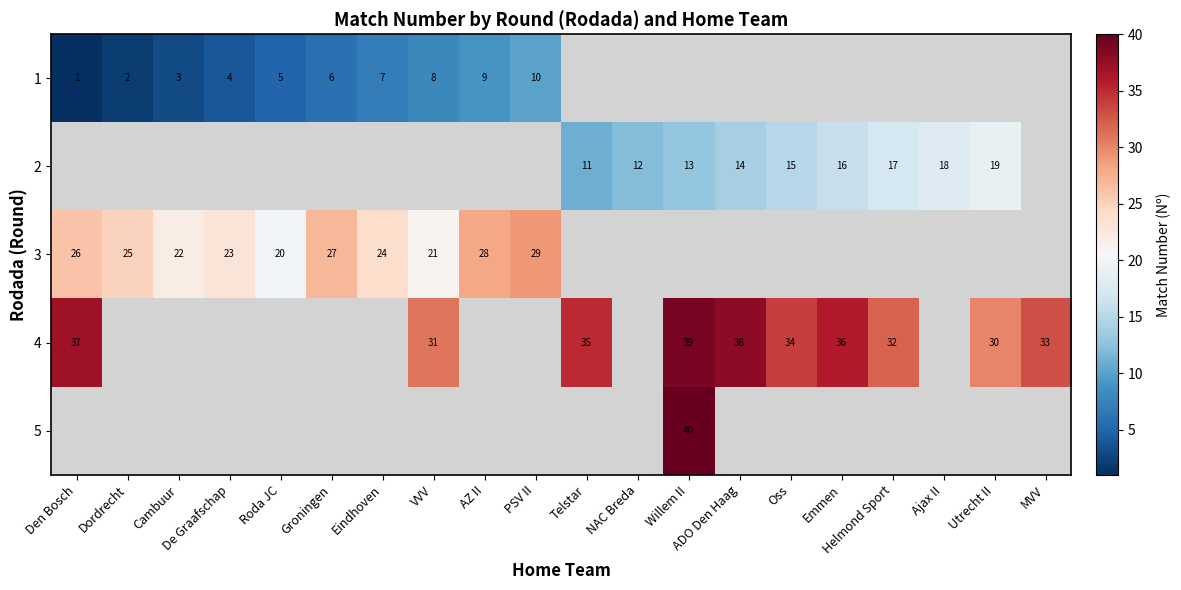

What is the difference between the highest and lowest values at VVV?

23.0